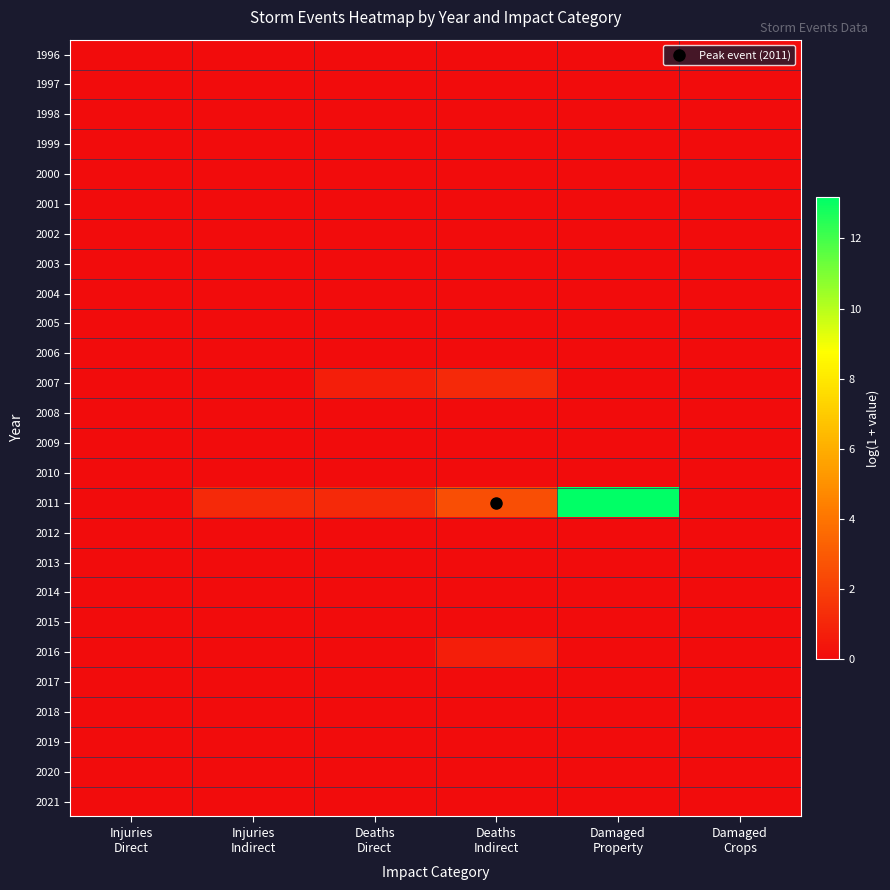

What is the total value across all series at Deaths
Indirect?

4.4